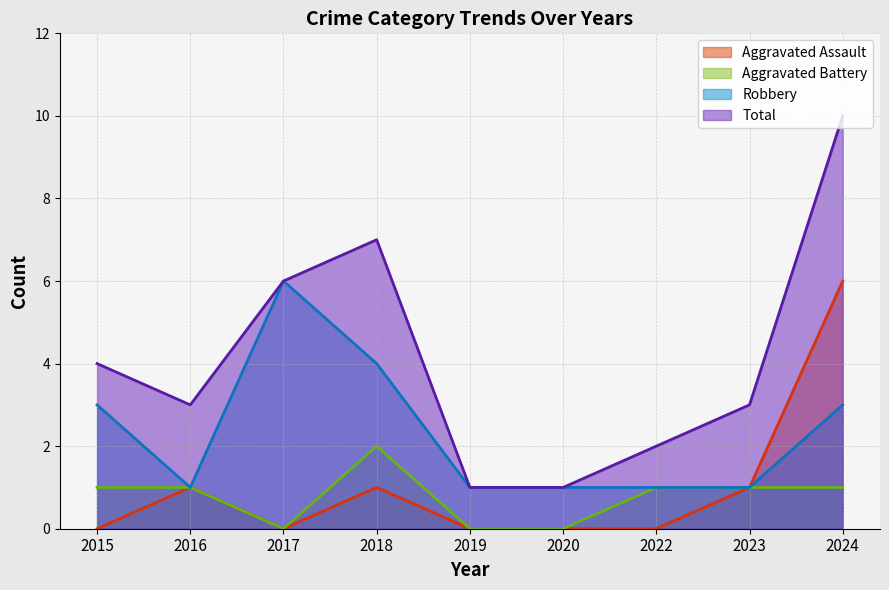

What is the highest value of the Aggravated Assault series?

6